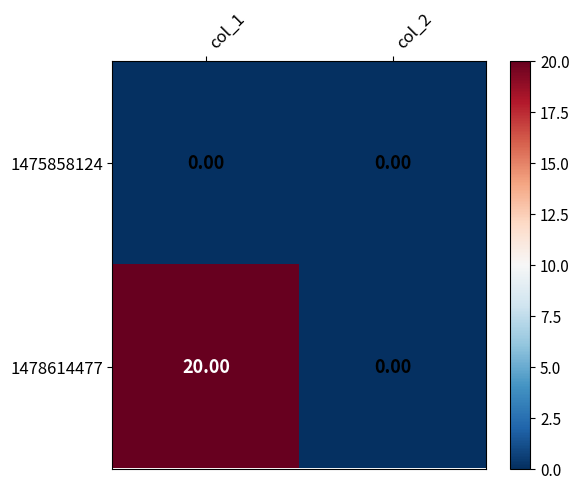

What is the total value across all series at col_1?

20